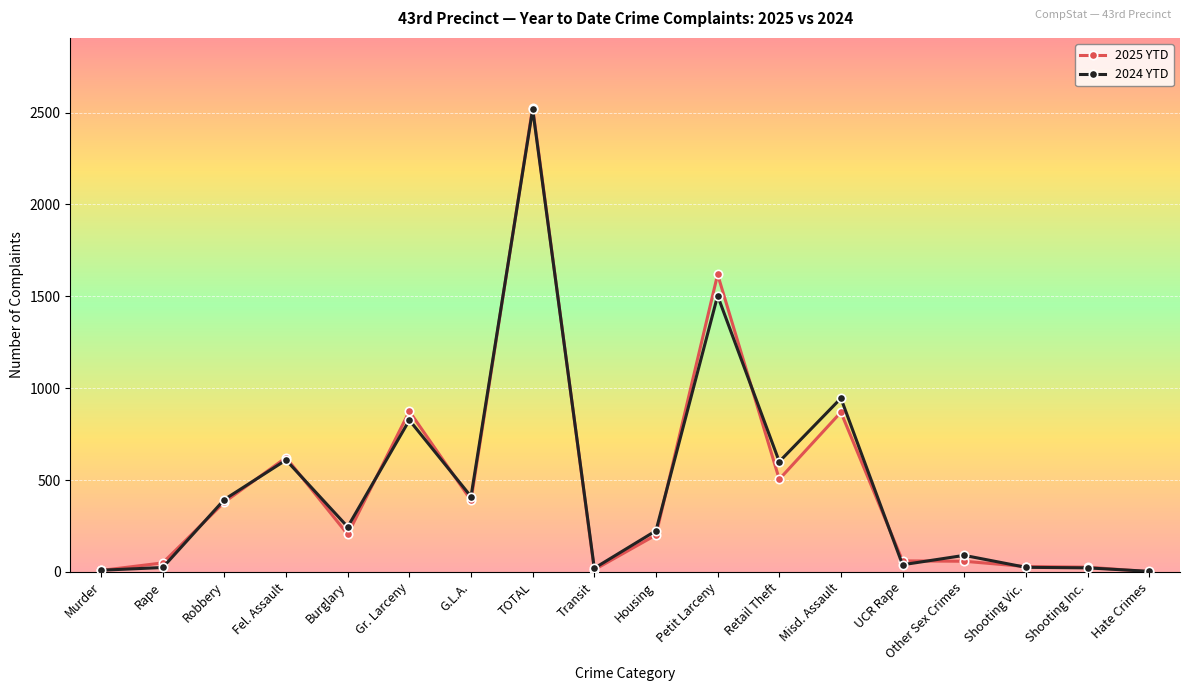

What is the maximum value shown in the chart?

2527